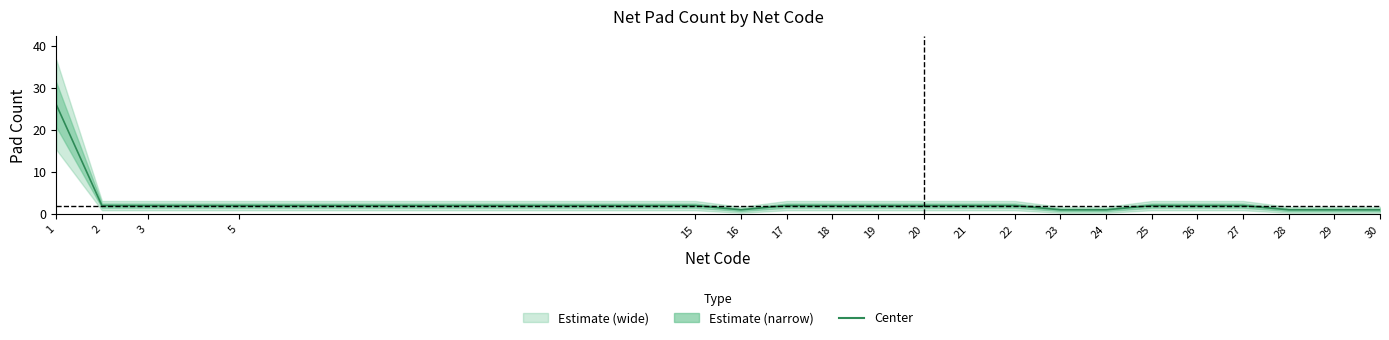

Reading right to left, list all the values displayed in this chart.

30=1	29=1	28=1	27=2	26=2	25=2	24=1	23=1	22=2	21=2	20=2	19=2	18=2	17=2	16=1	15=2	5=2	3=2	2=2	1=26